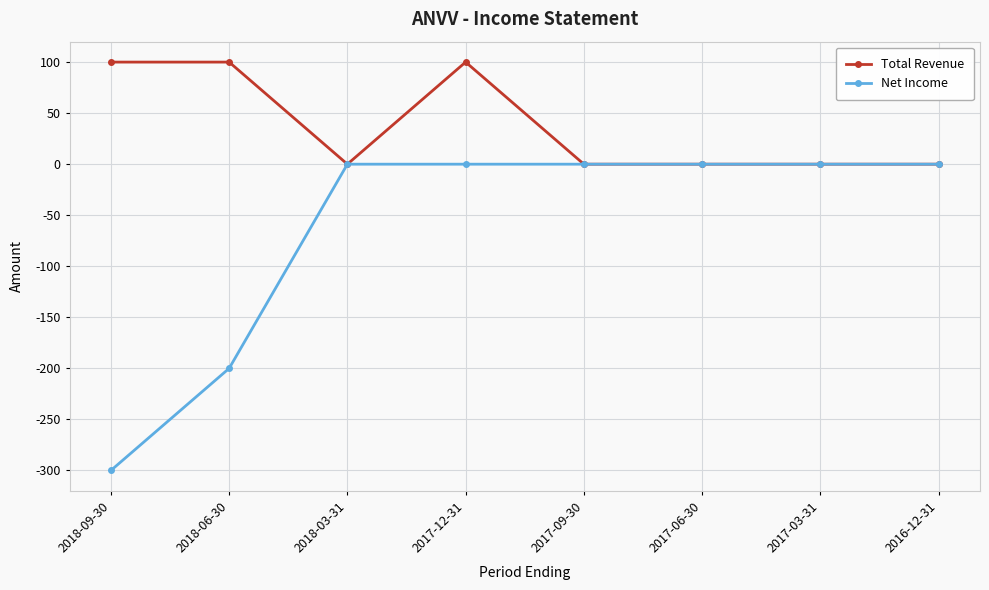

Does the chart display data point markers on the line(s)?

Yes